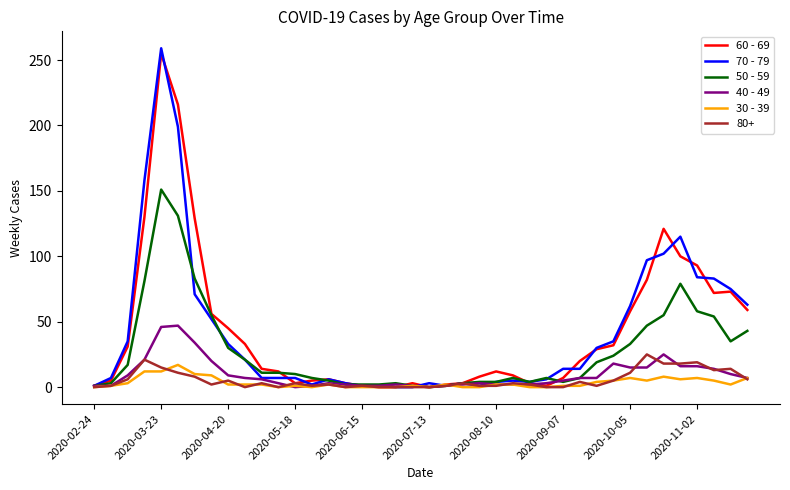

What is the average value of the 40 - 49 series?

10